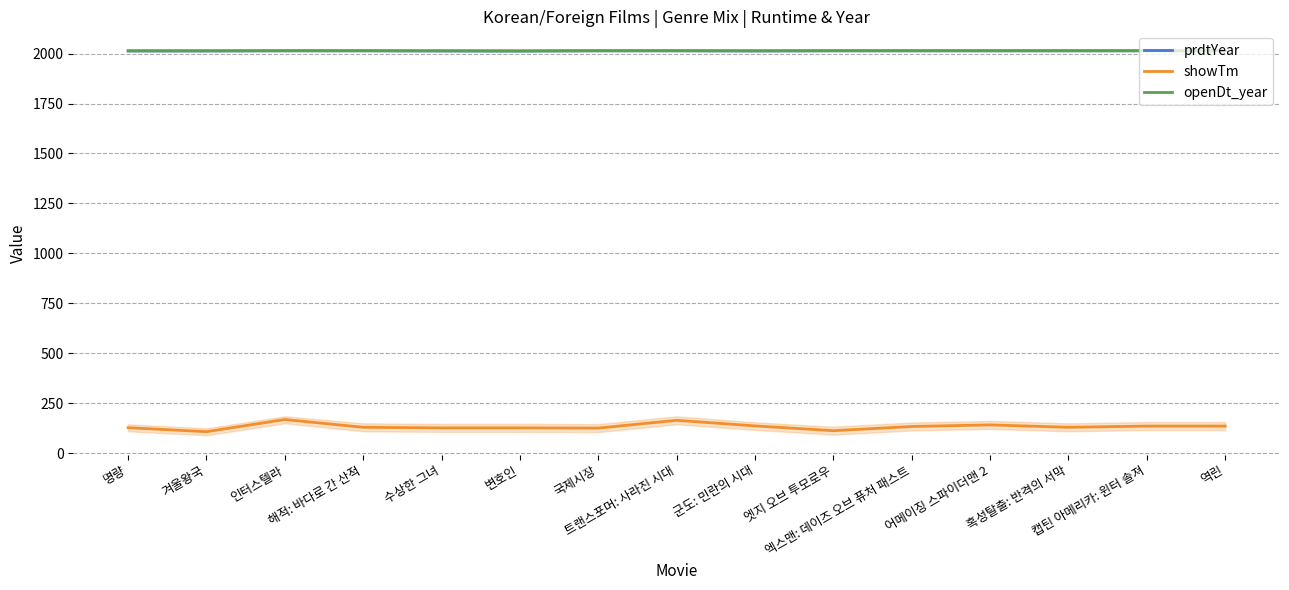

What is the label of the 9th point from the right?

국제시장